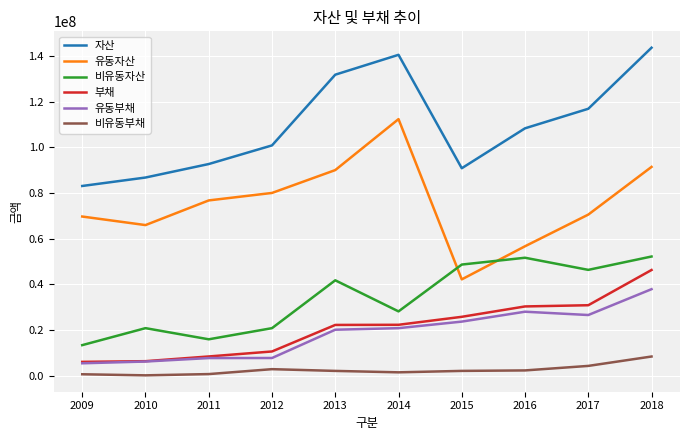

What is the lowest value of the 비유동자산 series?

13387961